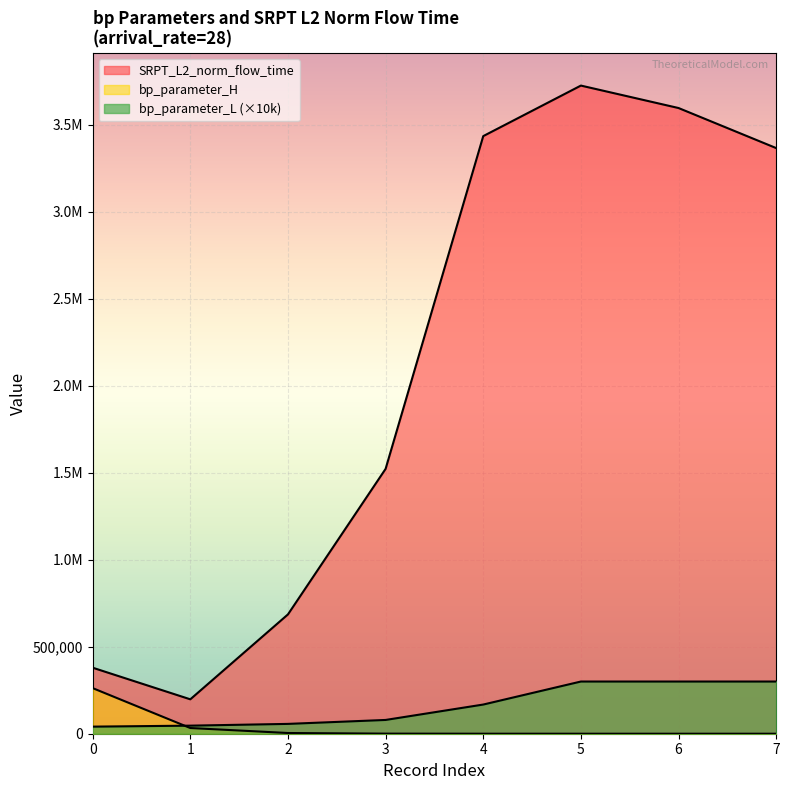

What are all the series names shown in the legend?

bp_parameter_H, SRPT_L2_norm_flow_time, bp_parameter_L